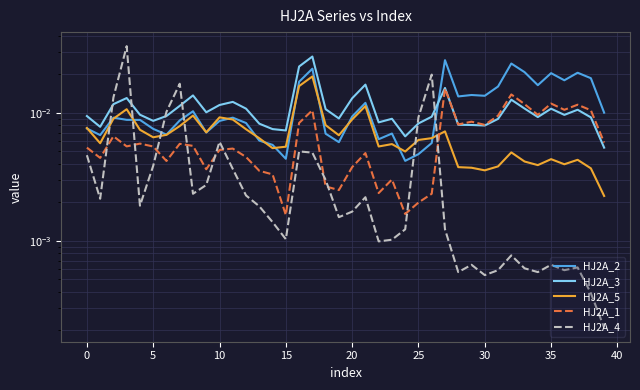

What is the total value across all series at 32?

0.1